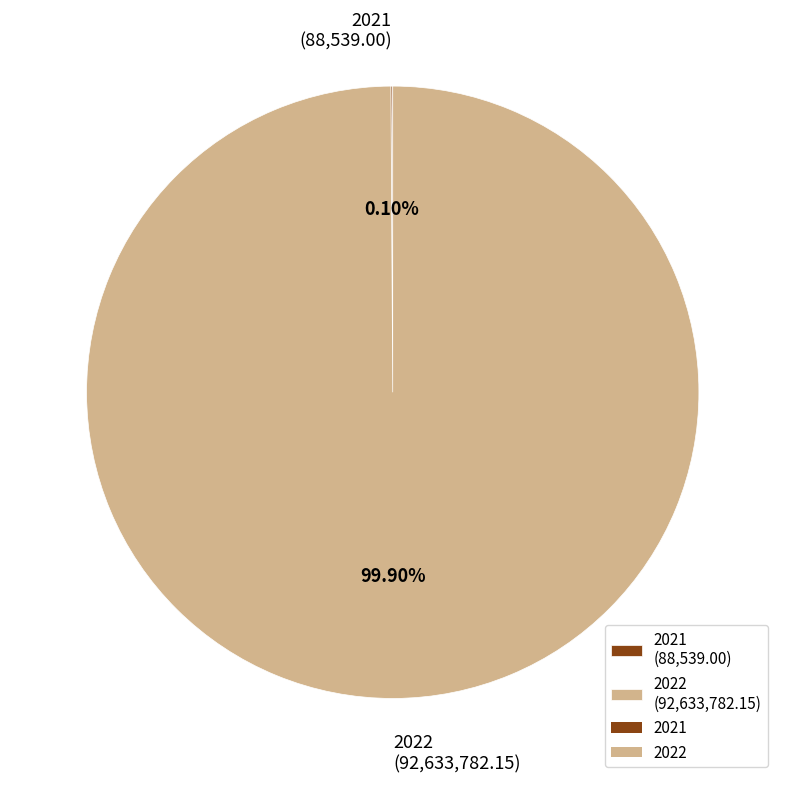

Does any single category account for the majority?

Yes